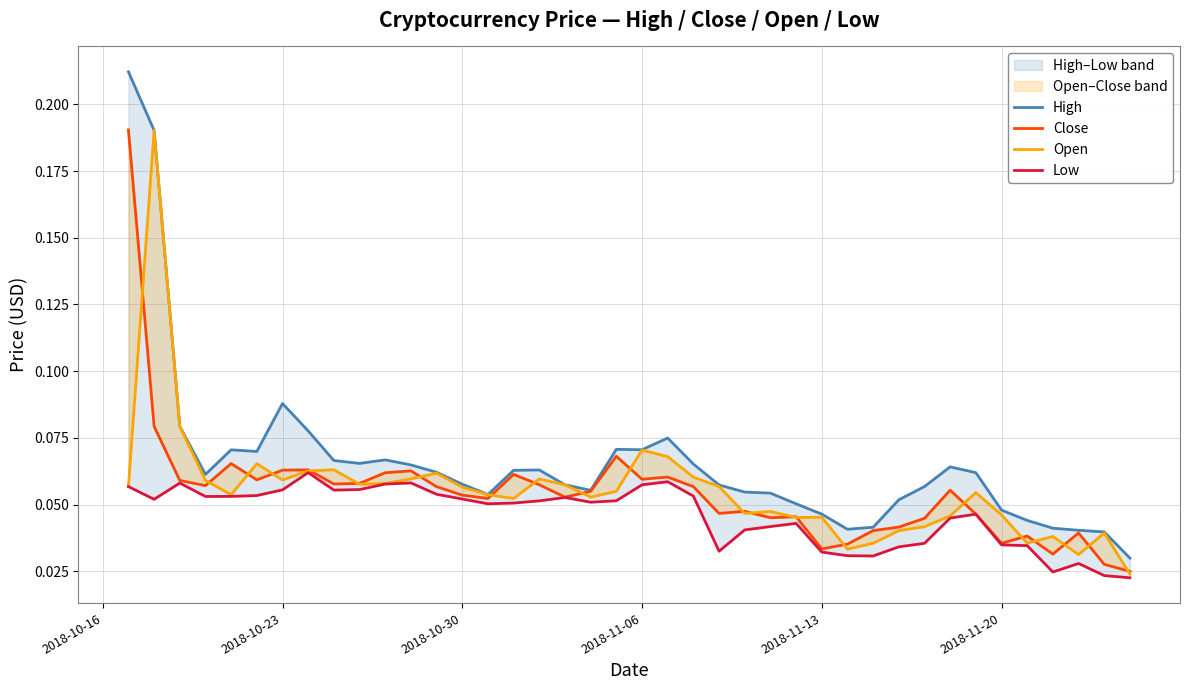

Which series has the widest spread of values?

High